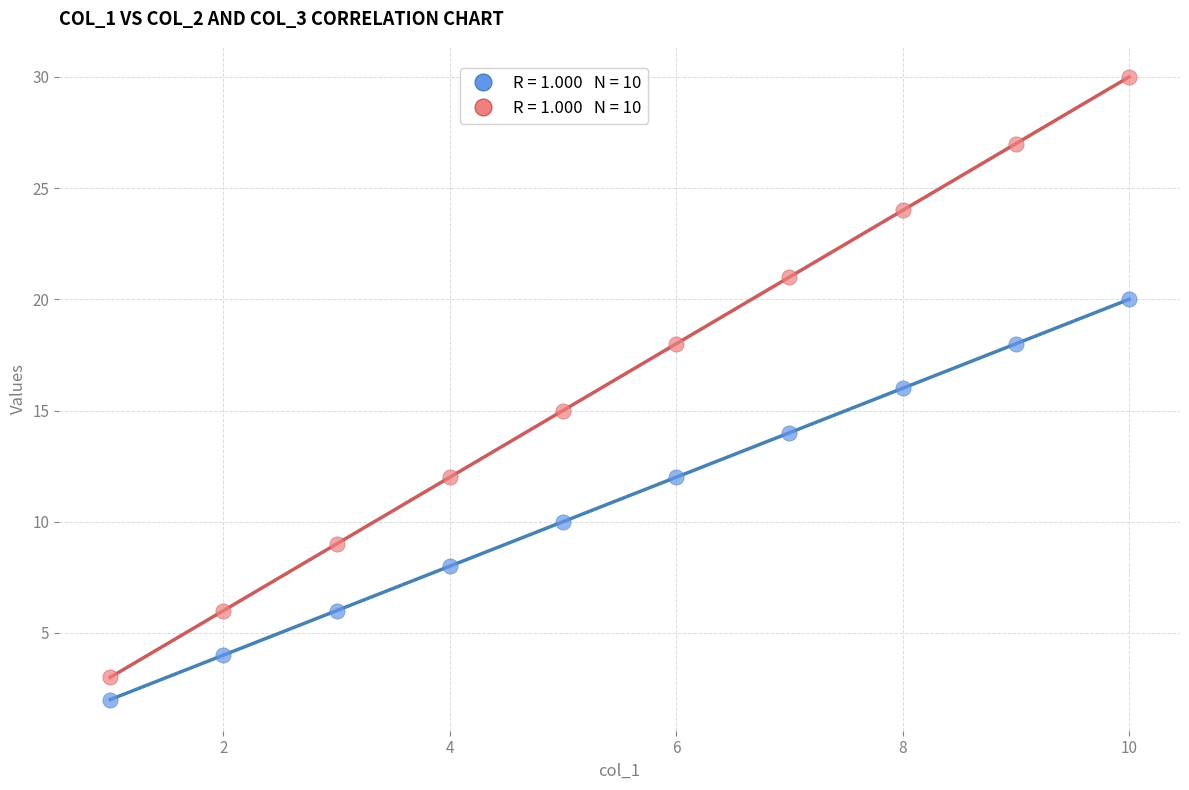

Across all data points, what is the range of X values (max minus min)?

9